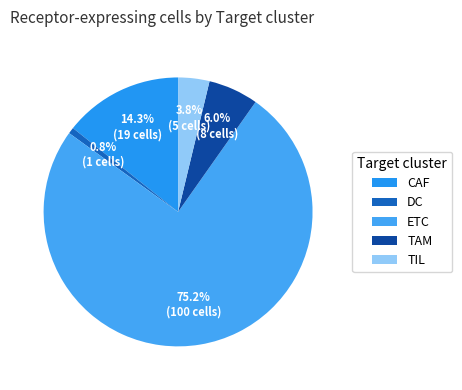

True or false: ETC accounts for 84% of the total.

False